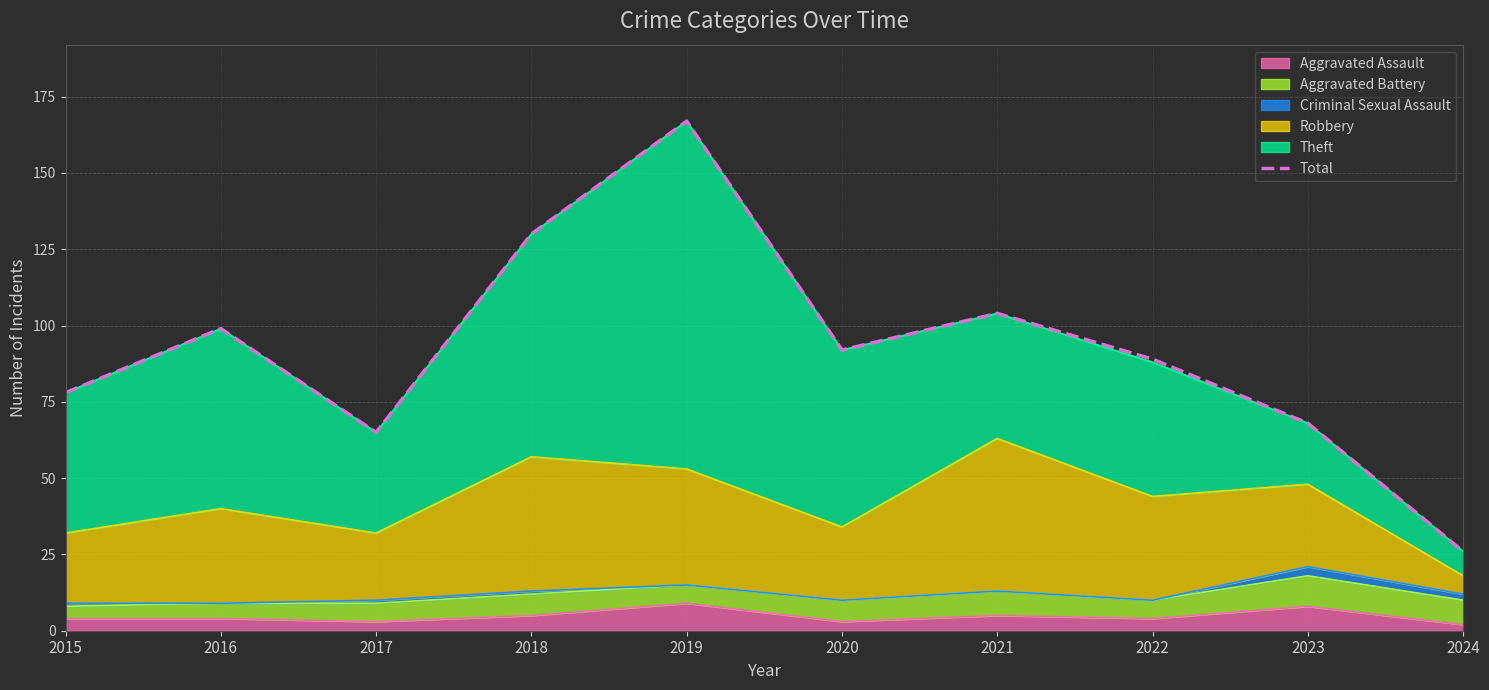

Where is the first local minimum?

2017